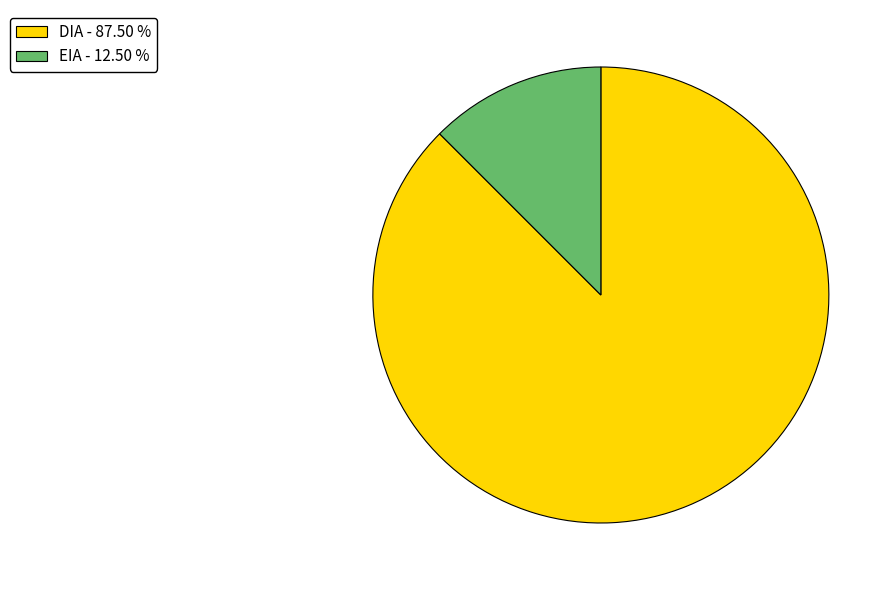

Count the number of slices in the pie.

2